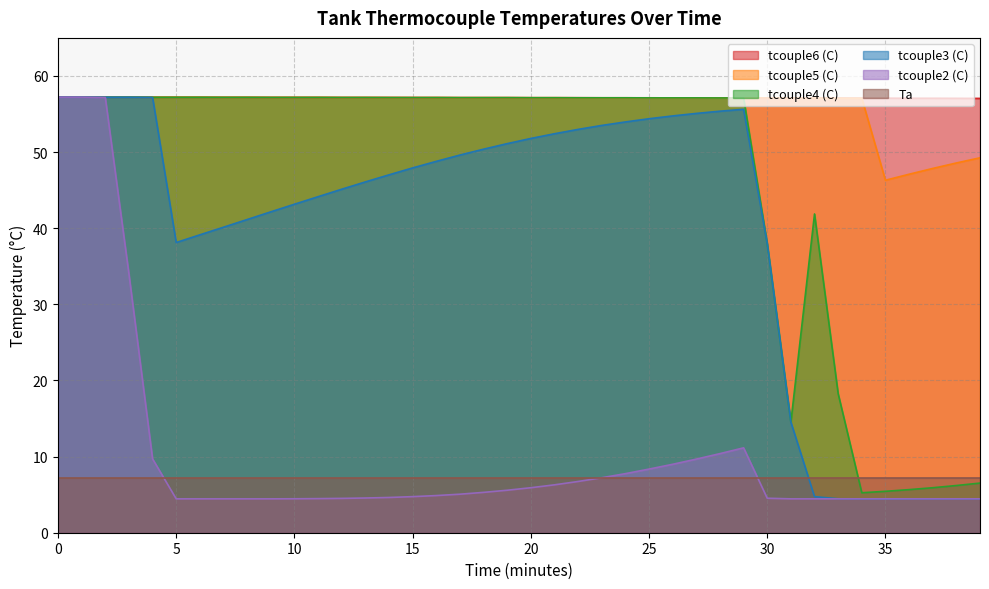

What is the difference between the highest and lowest values at 35?

52.6